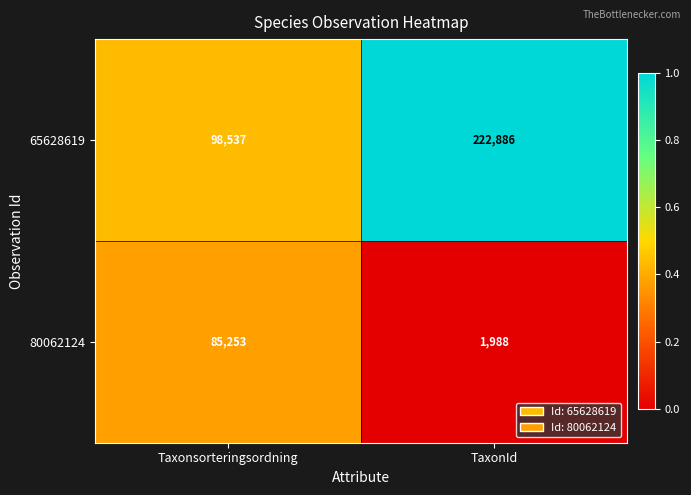

What is the difference between the maximum and minimum values in the 65628619 series?

124349